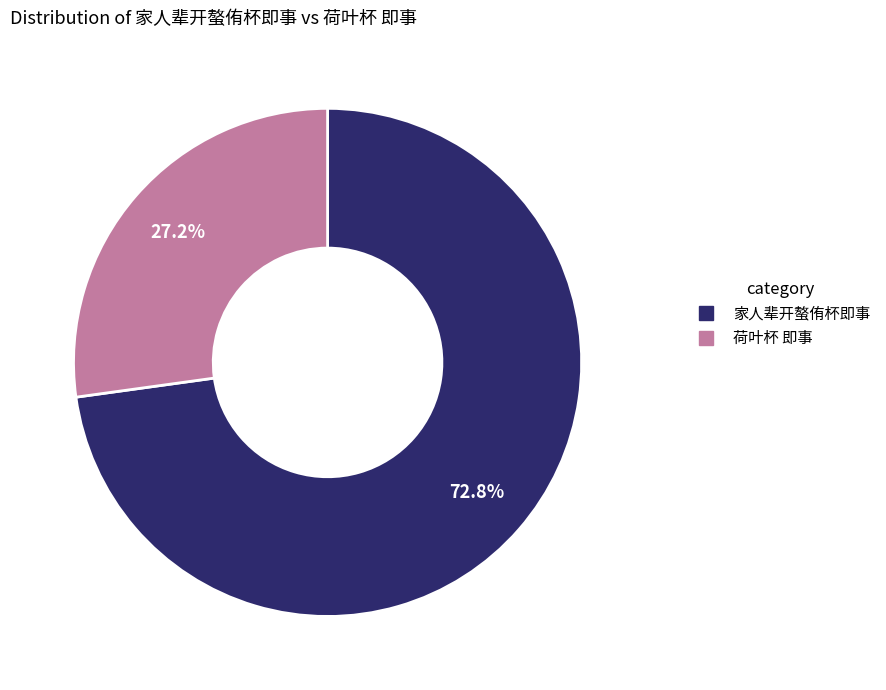

To the nearest percent, what is the combined percentage of 荷叶杯 即事 and 家人辈开螯侑杯即事?

100%